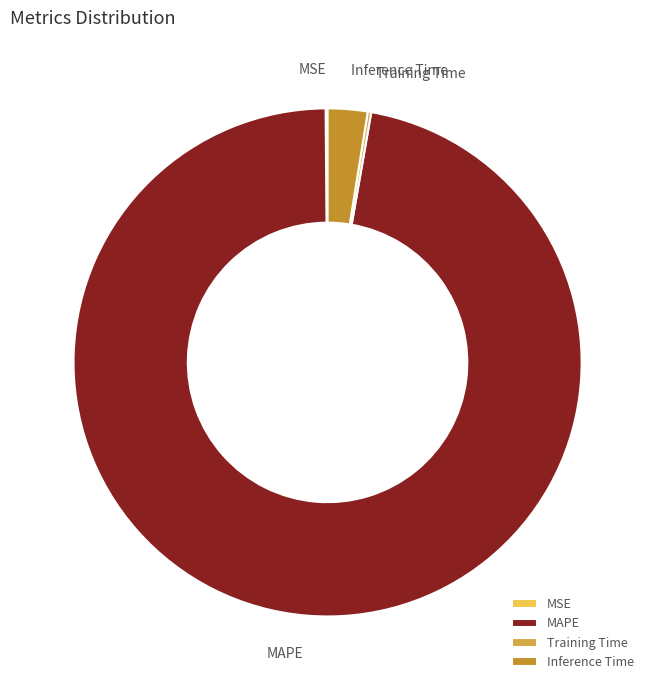

Which category has the biggest portion of the pie?

MAPE